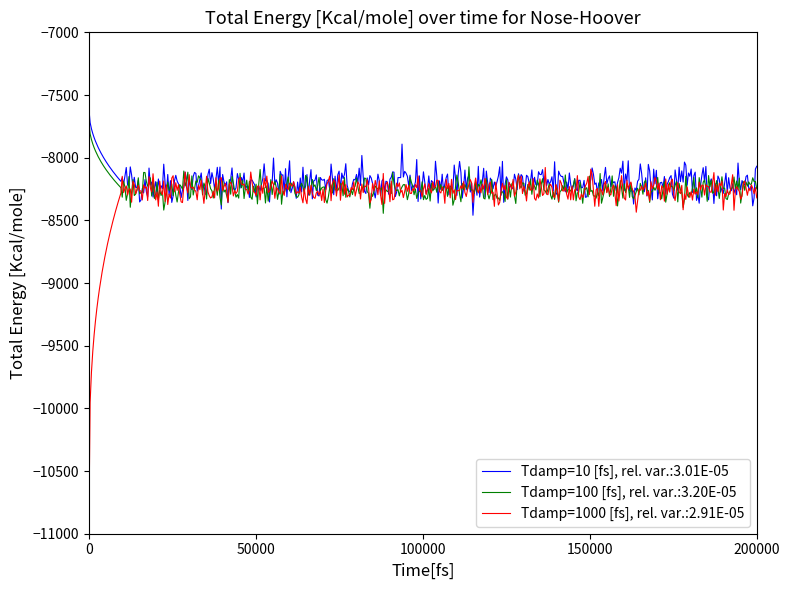

Which series has the widest spread of values?

Tdamp=1000 [fs], rel. var.:2.91E-05